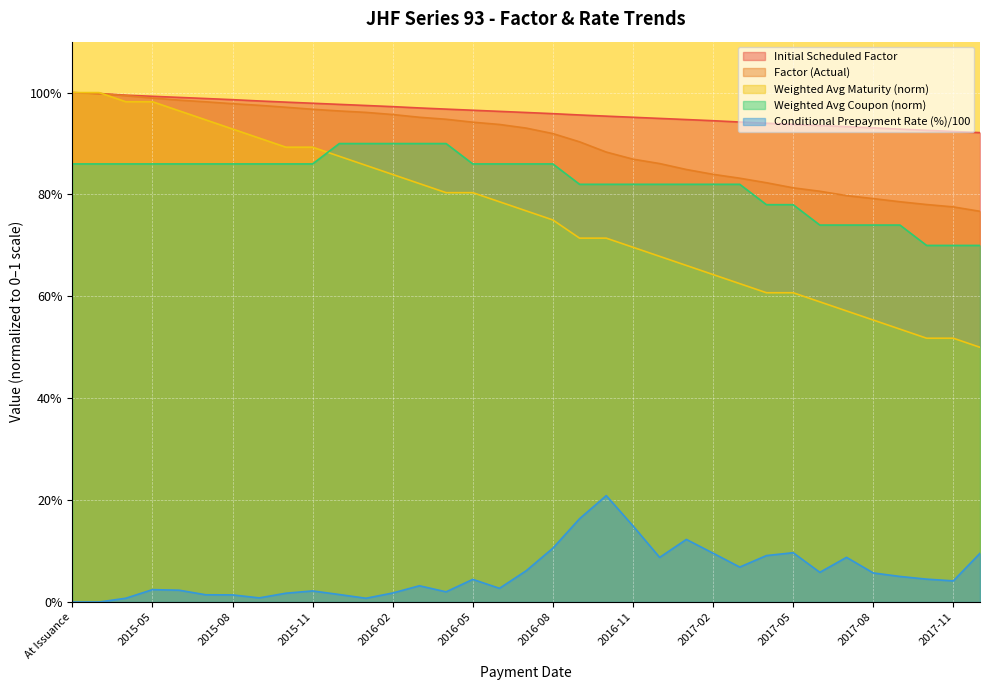

True or false: Conditional Prepayment Rate (%) and Weighted Average Maturity (years) intersect in this chart.

False